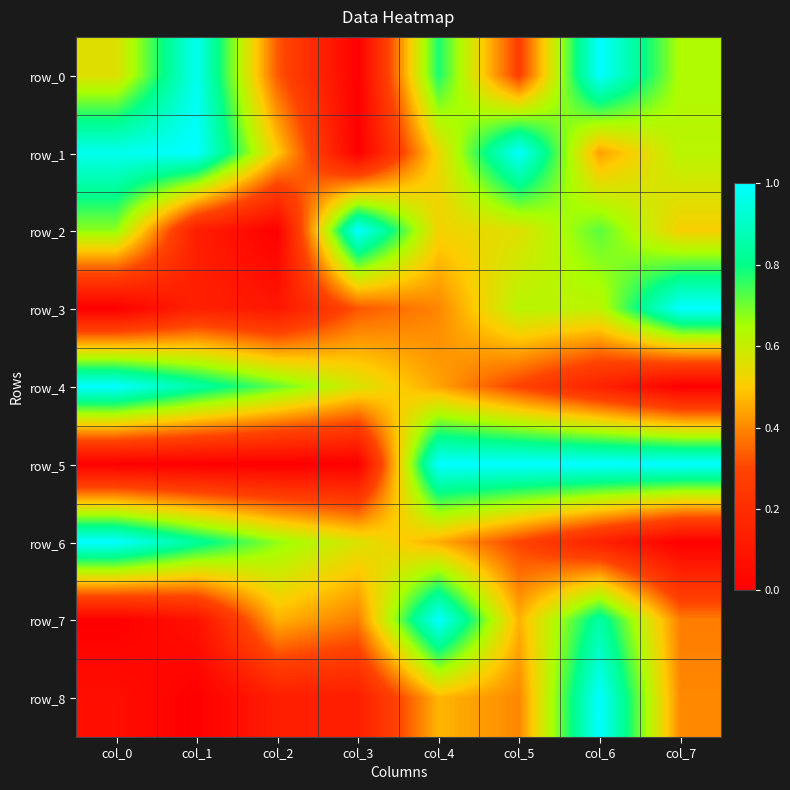

Is it true that row_6 equals 0.1 at col_6?

False